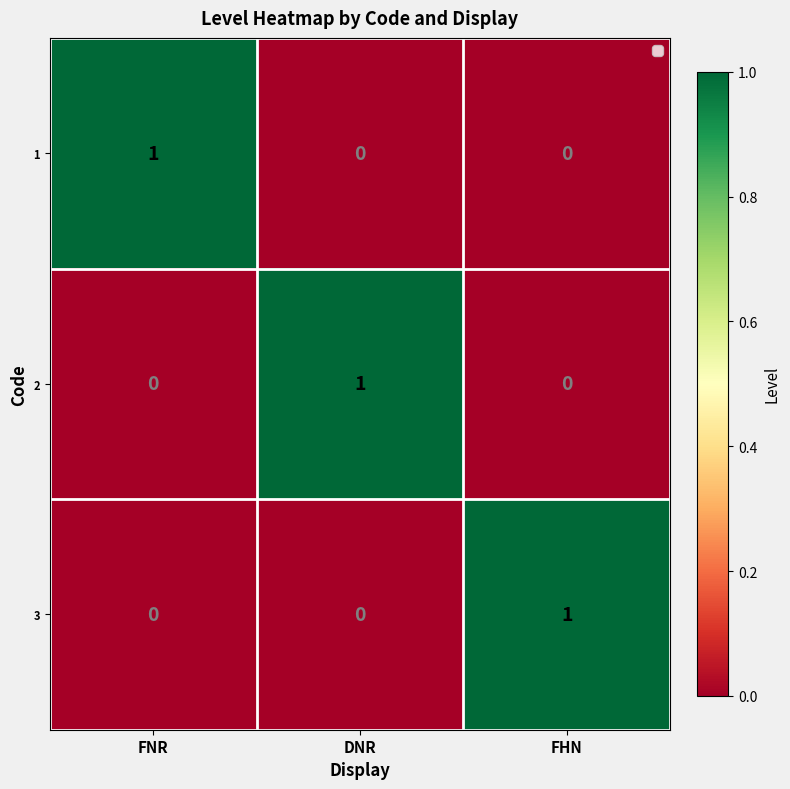

Is the value of 1 at FNR greater than the value of 3 at DNR?

Yes